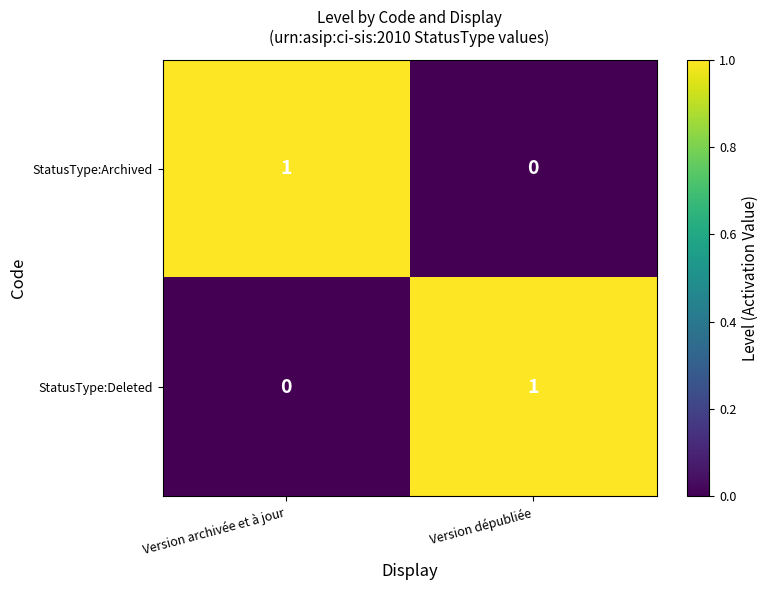

Where is StatusType:Archived nearest to the value 0?

Version dépubliée